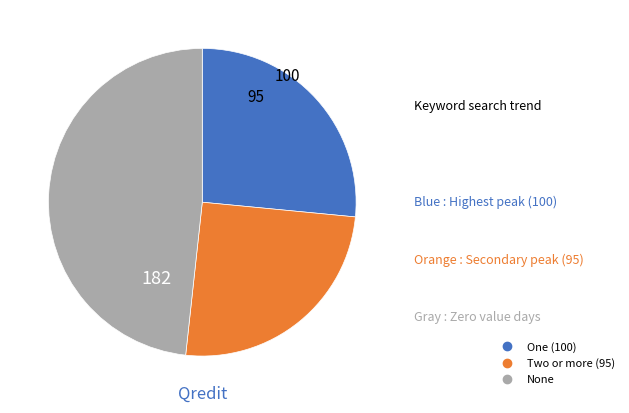

Is there any slice that represents more than half of the pie?

No